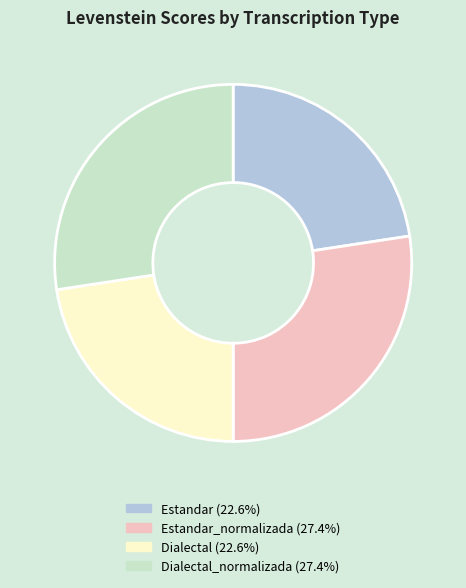

Is there a majority slice in this chart?

No